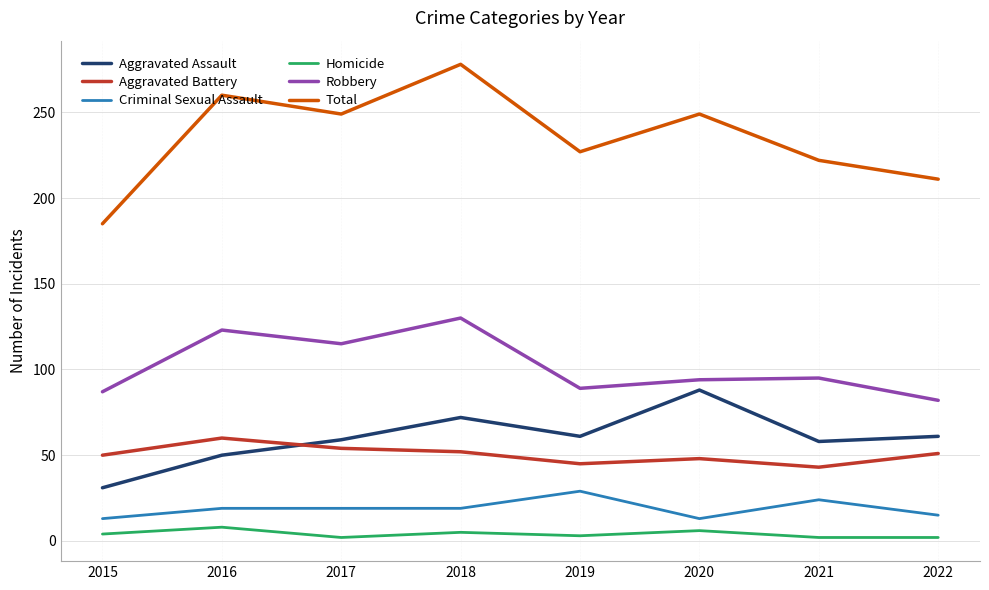

What is the difference between the second highest and minimum values in the Criminal Sexual Assault series?

11